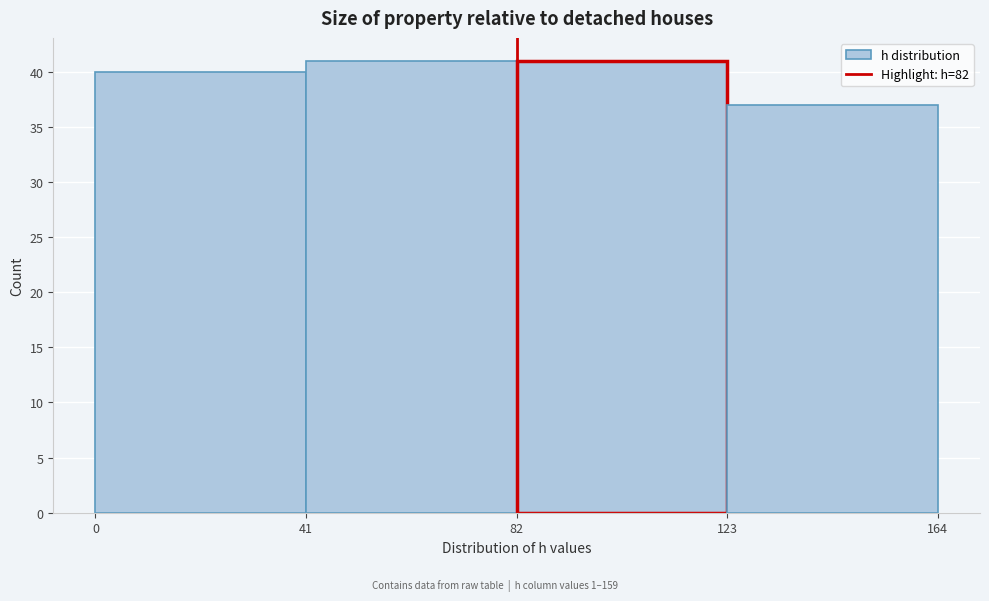

What is the height of the bar covering 41 to 82 on the x-axis? The values are not printed on the chart, so give them approximately, as read against the axis.

41